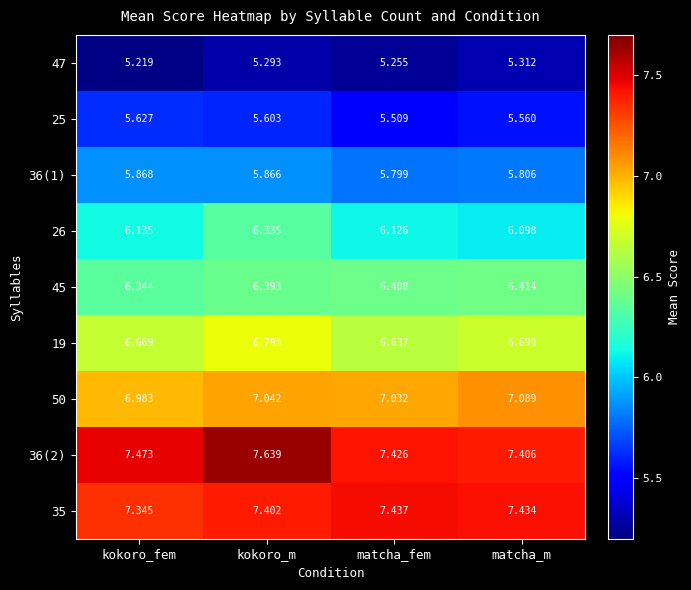

Count the number of data series in this chart.

9